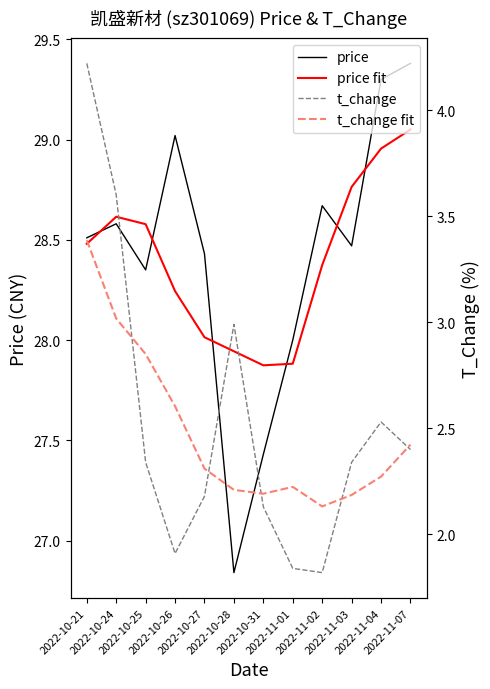

What is the difference between the second highest and minimum values in the t_change series?

1.8